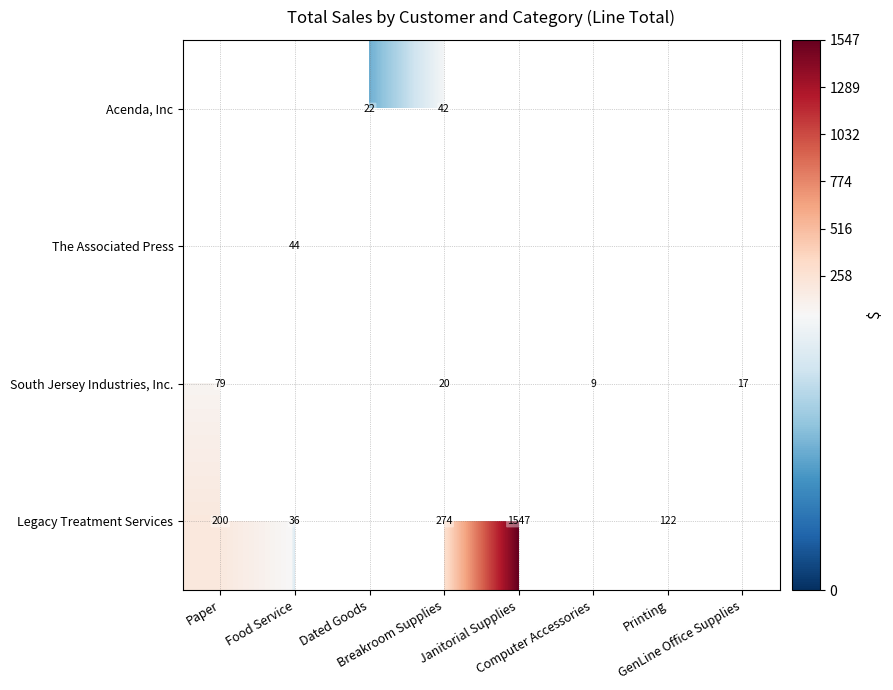

Which series has the largest range (max minus min)?

Legacy Treatment Services